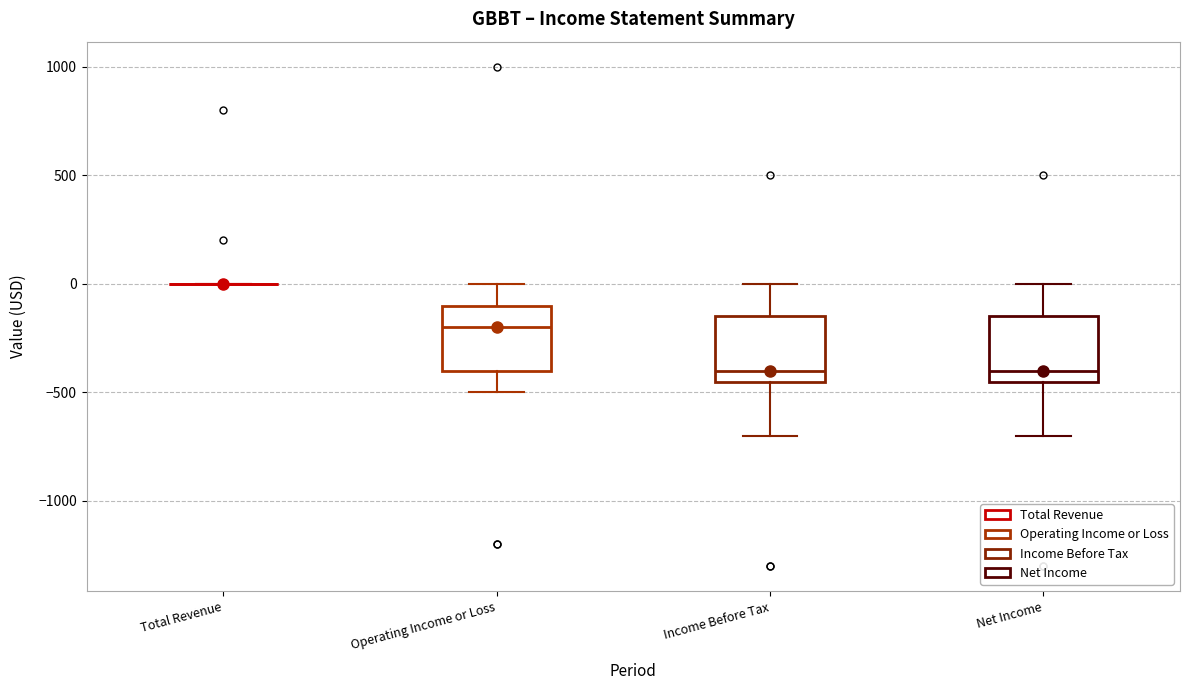

Reading left to right, read every box against the y-axis: the position of its median line, the range the box covers, and the ends of its whiskers. The values are not printed on the chart, so give them approximately, as read against the axis.

Total Revenue: box collapsed to a line at 0, whiskers 0 to 0
Operating Income or Loss: median -200, box -400 to -100, whiskers -500 to 0
Income Before Tax: median -400, box -450 to -150, whiskers -700 to 0
Net Income: median -400, box -450 to -150, whiskers -700 to 0